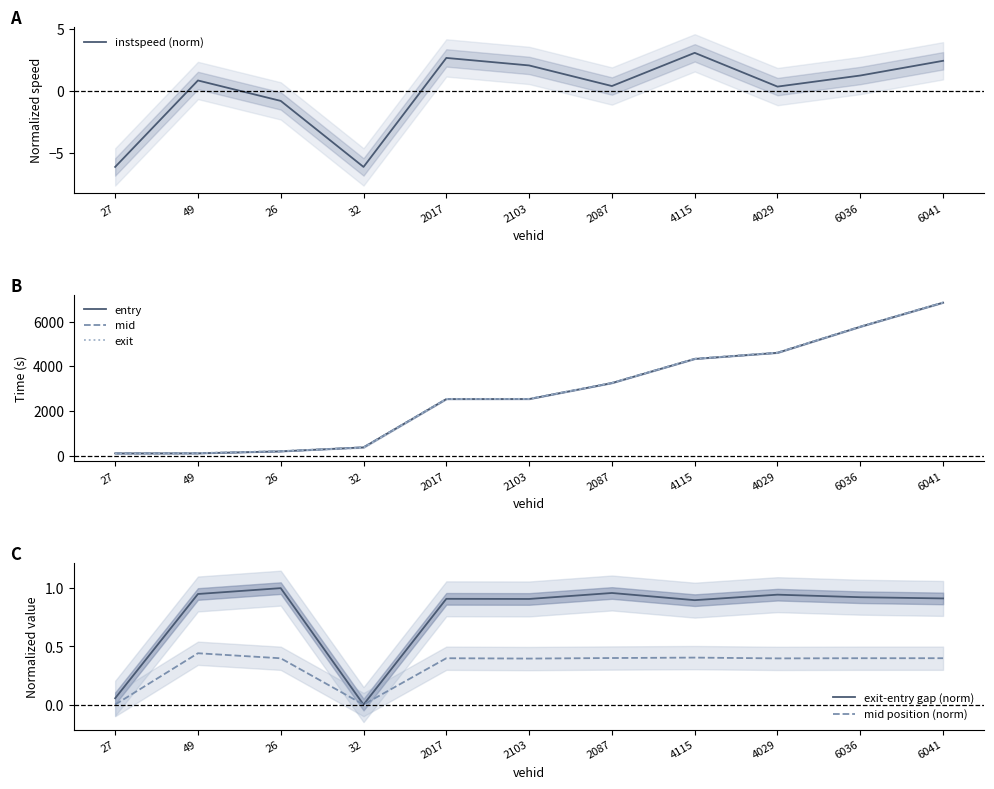

Which series has the largest total across all categories?

exit